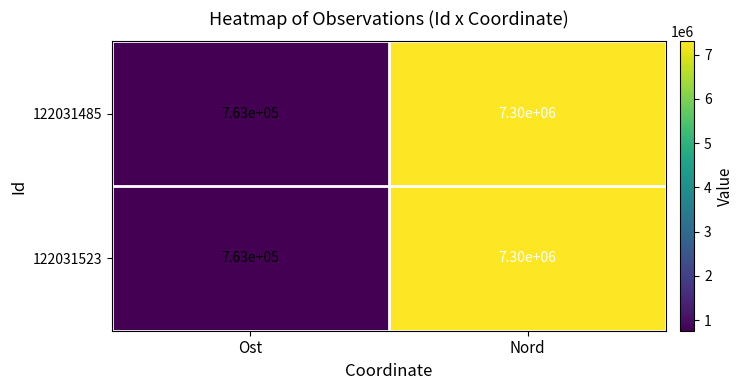

At how many categories does at least one series exceed 3026497?

1